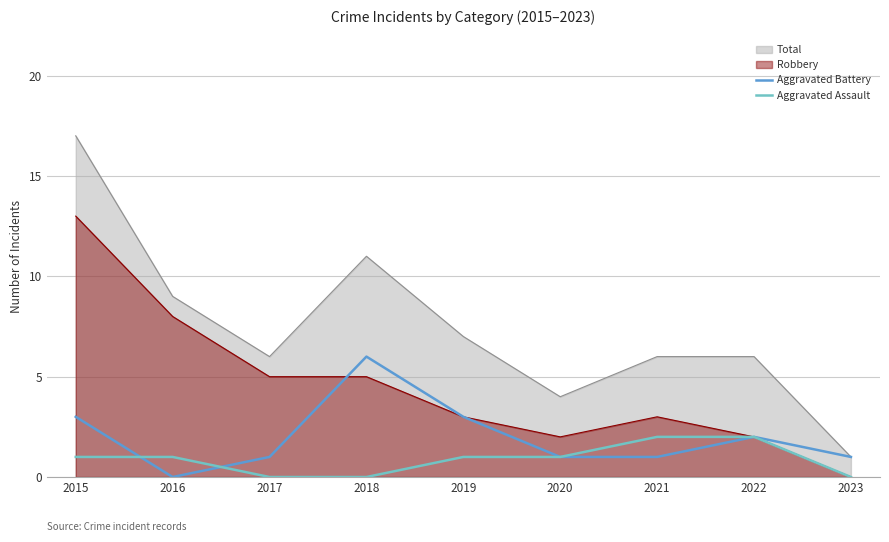

What is the spread (max minus min) of values at 2019?

6